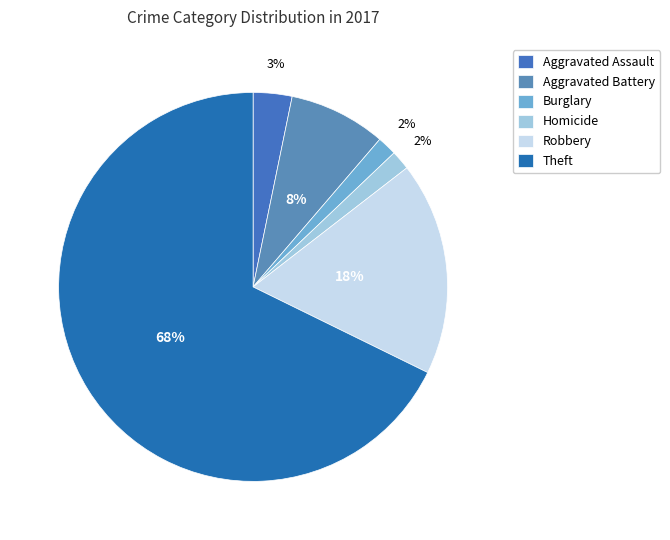

True or false: Burglary accounts for 2% of the total.

True